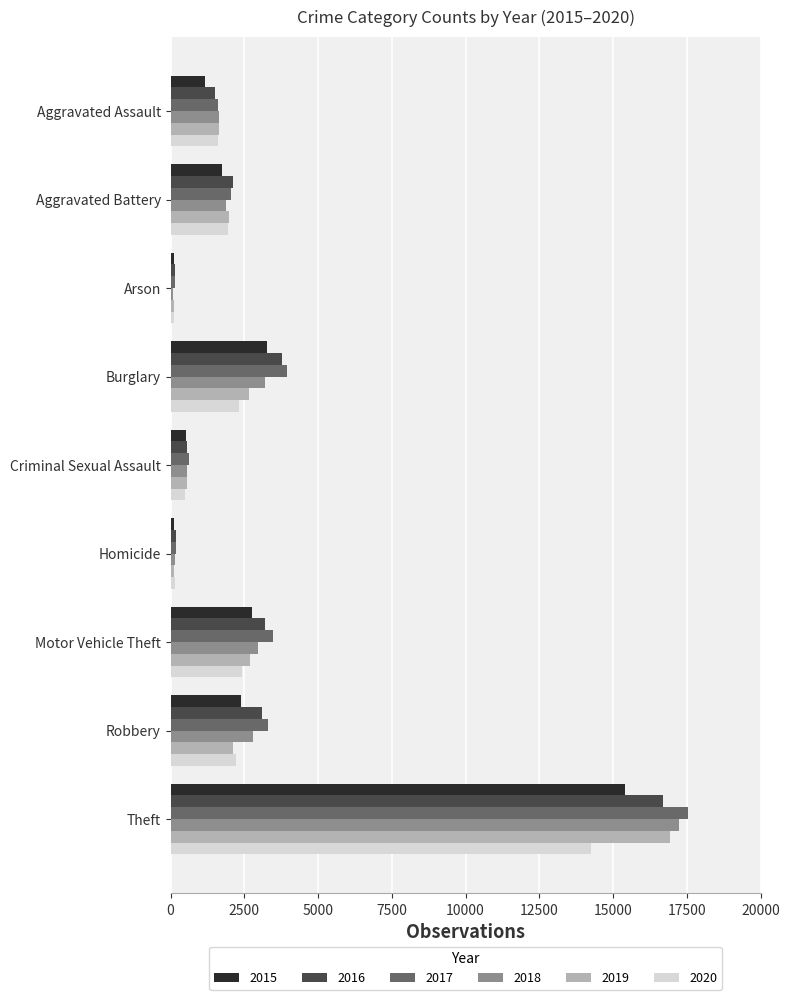

What is the sum of the 2019 values at Robbery and Burglary?

4790